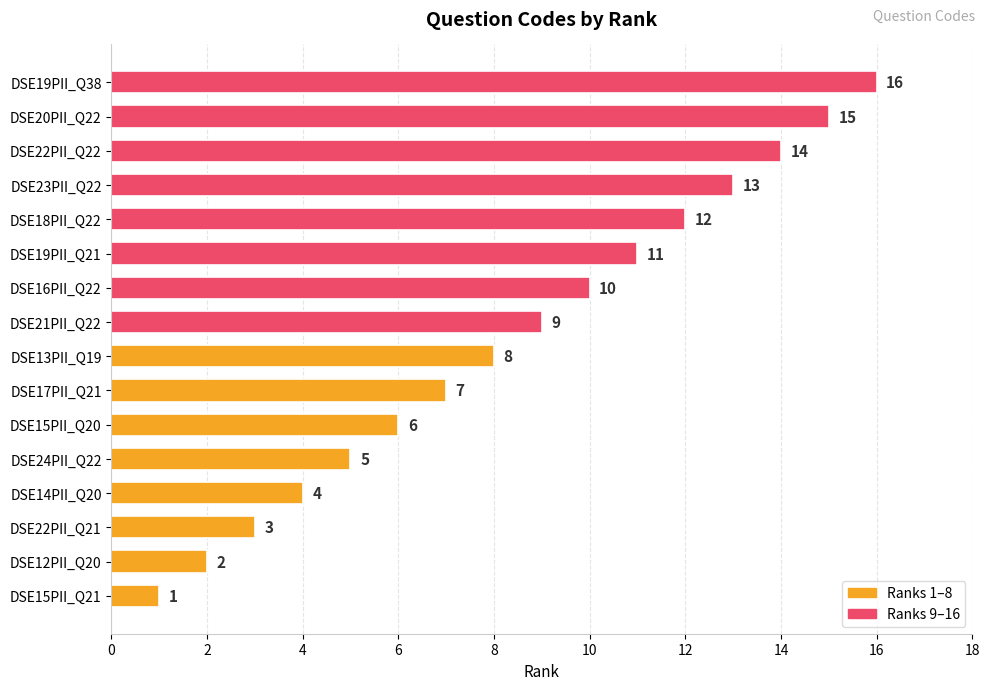

Does the chart contain any negative values?

No